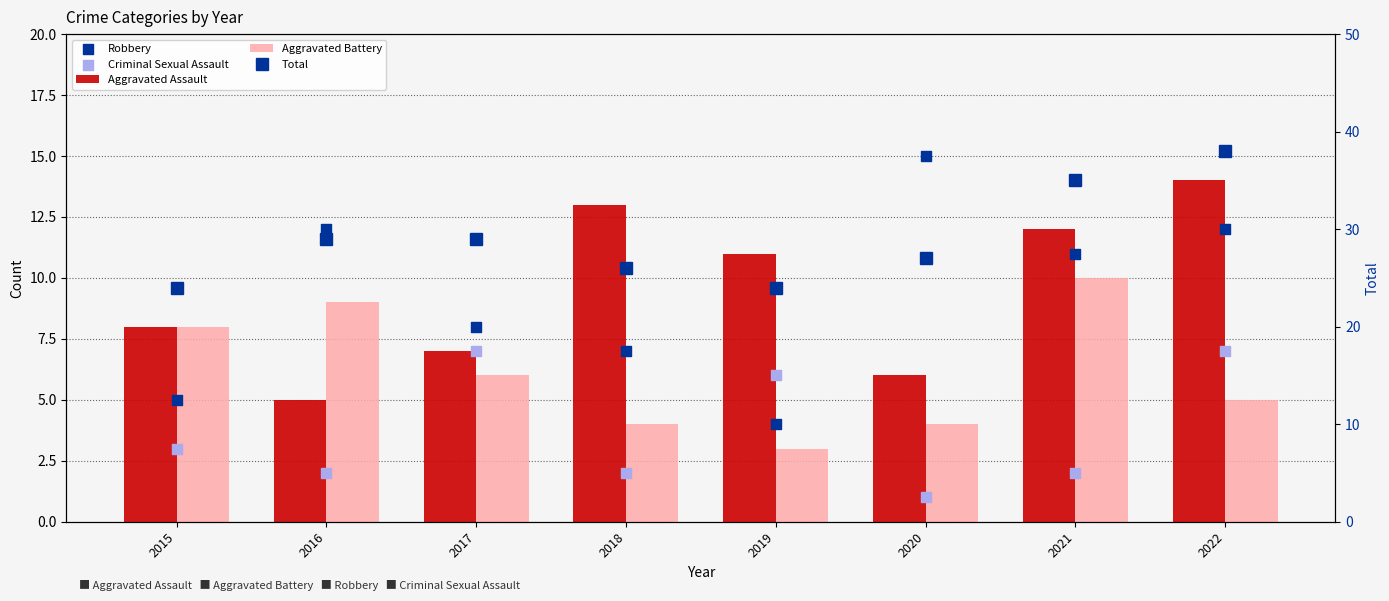

What are all the series names shown in the legend?

Aggravated Assault, Aggravated Battery, Robbery, Criminal Sexual Assault, Total